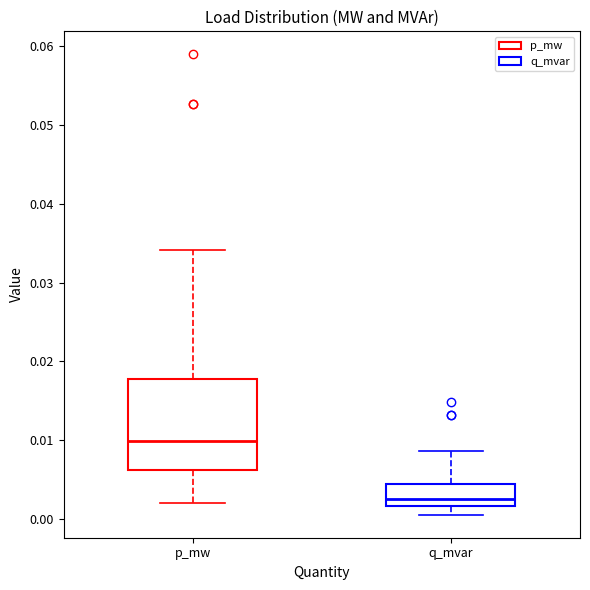

Reading left to right, read every box against the y-axis: the position of its median line, the range the box covers, and the ends of its whiskers. The values are not printed on the chart, so give them approximately, as read against the axis.

p_mw: median 0.010, box 0.006 to 0.018, whiskers 0.002 to 0.034
q_mvar: median 0.002 (just above the box's lower edge), box 0.002 to 0.004, whiskers 0.001 to 0.009